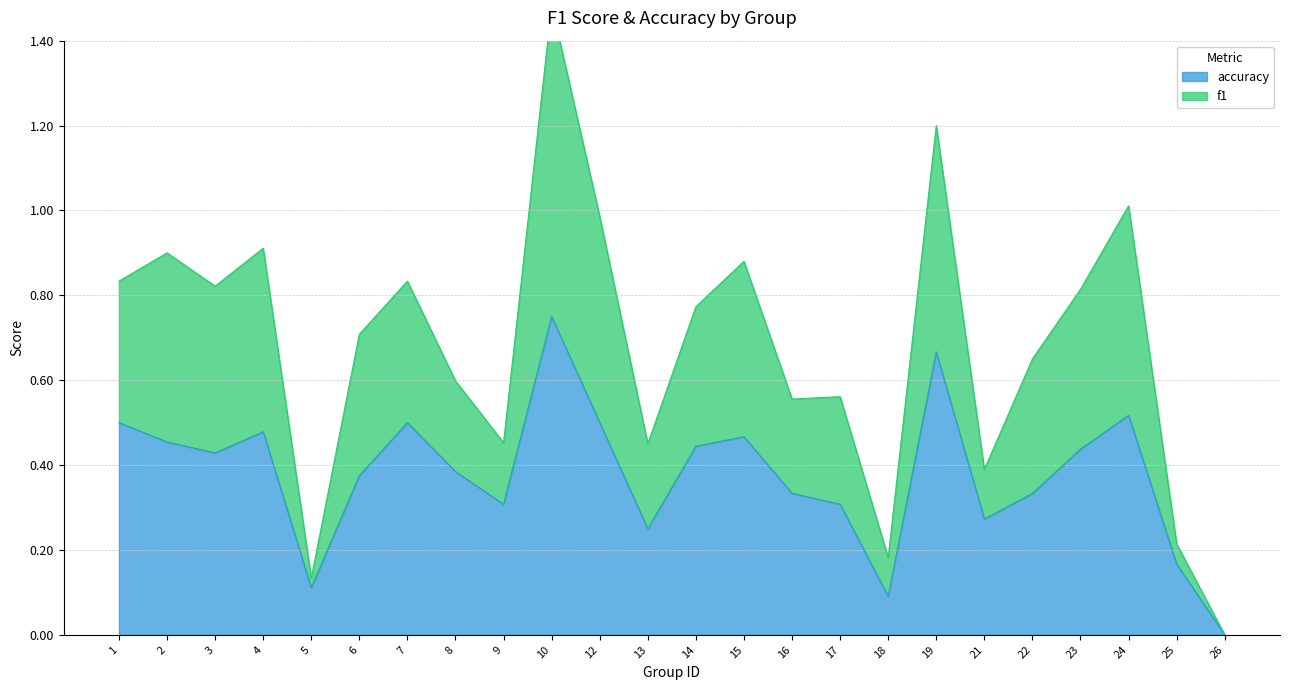

Which category has the highest value in the accuracy series?

10